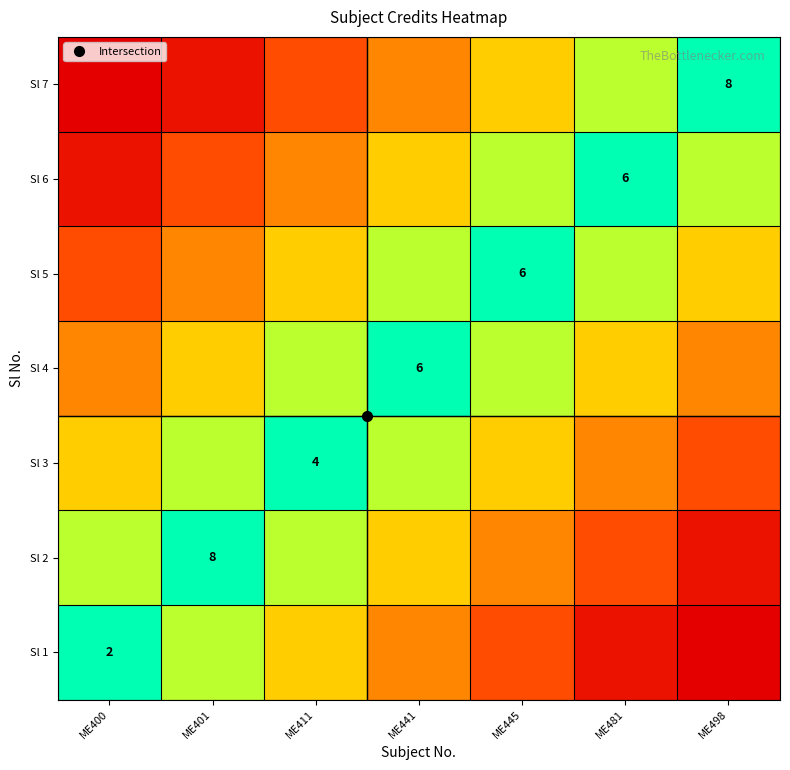

What is the total value across all series at ME445?

36.5